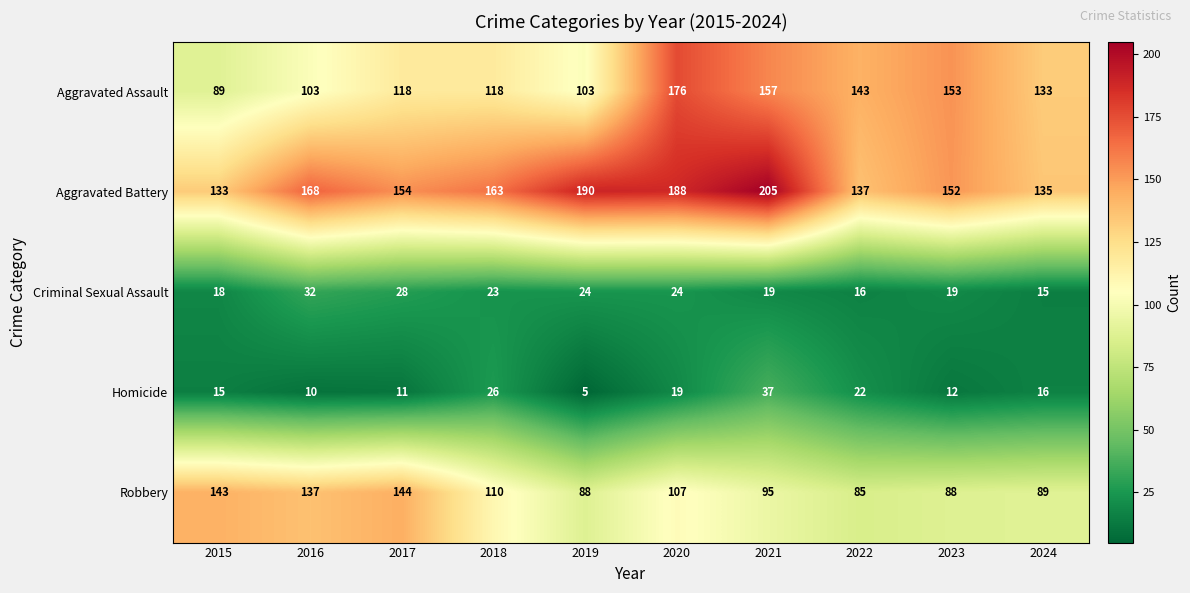

Which series has the largest total across all categories?

Aggravated Battery